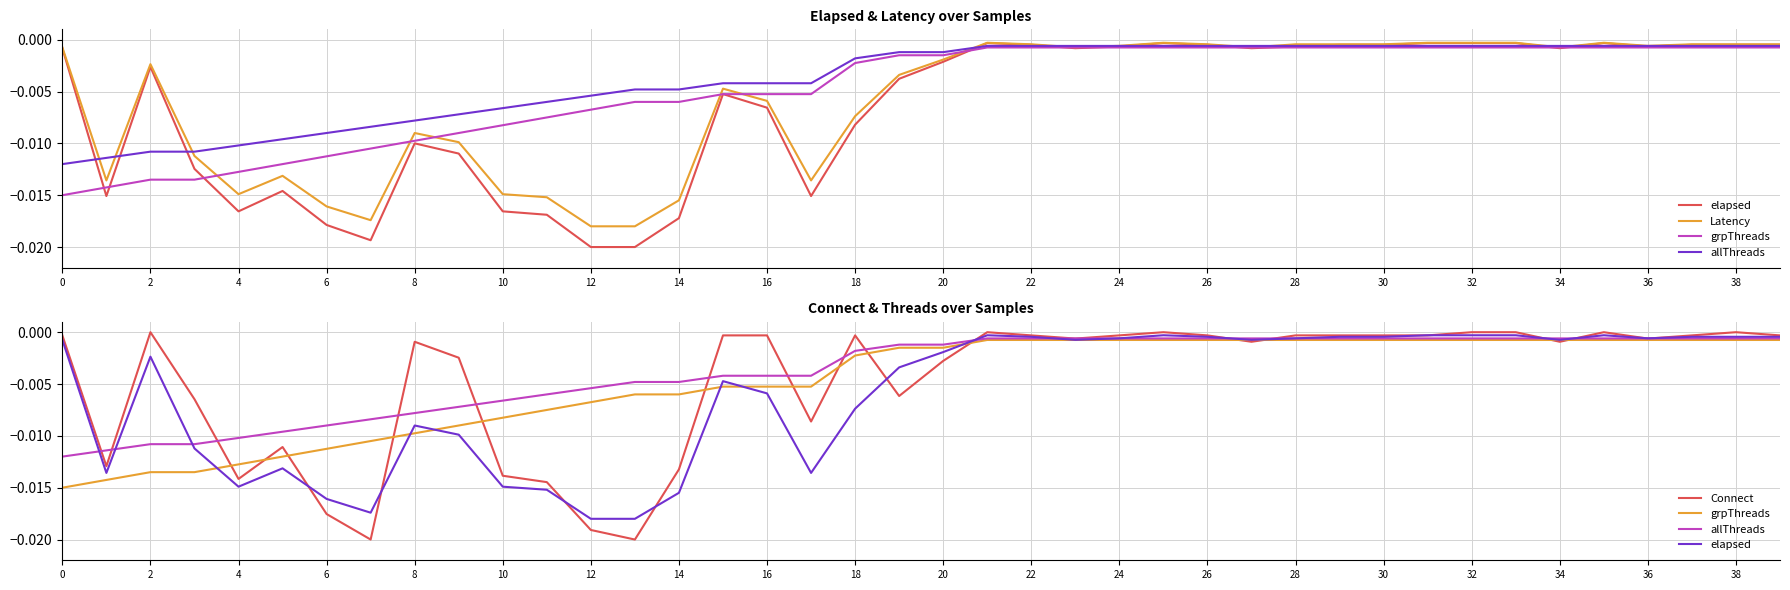

Does the chart display data point markers on the line(s)?

No